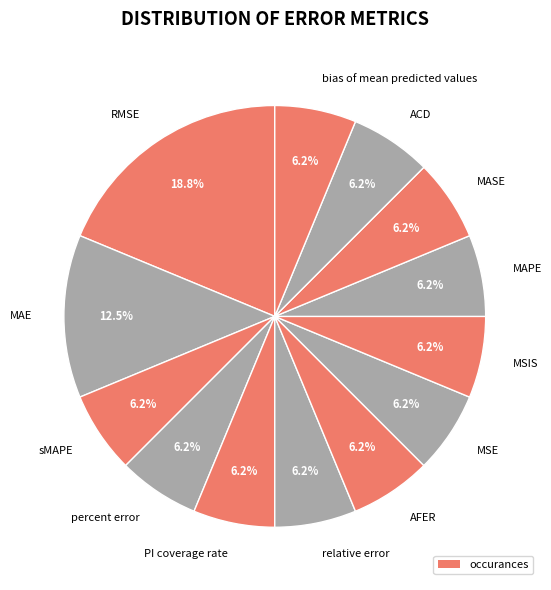

Does any single category account for the majority?

No